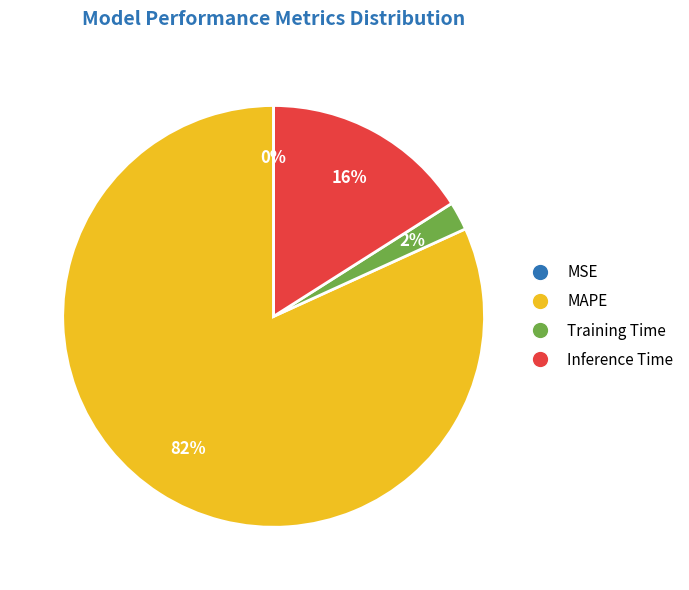

Between Inference Time and Training Time, which is larger?

Inference Time